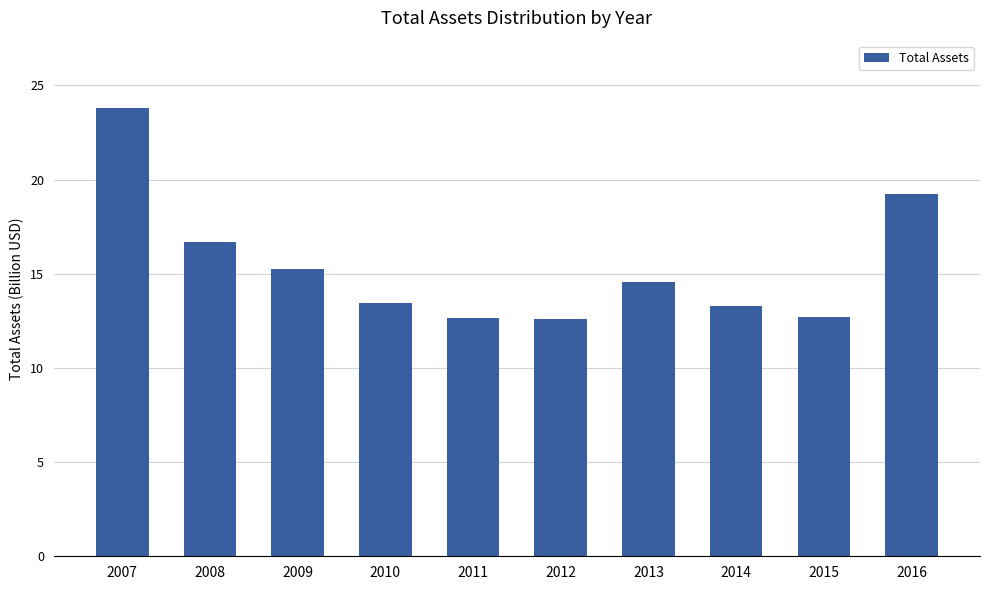

What is the ratio of the value at 2014 to the value at 2009?

0.9